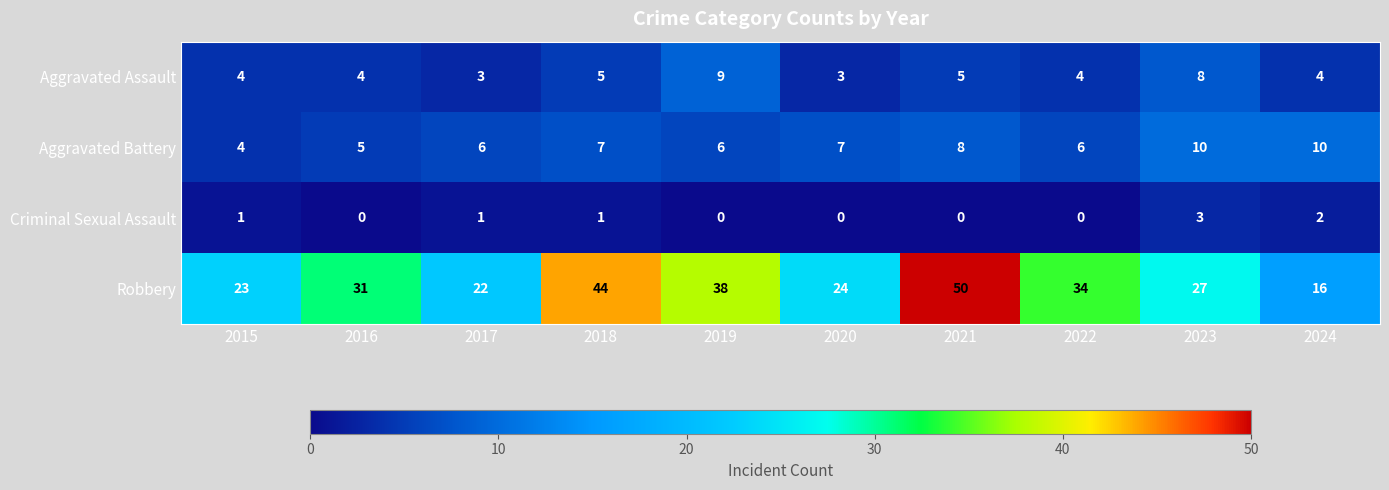

How many values in the Criminal Sexual Assault series are below 1?

5